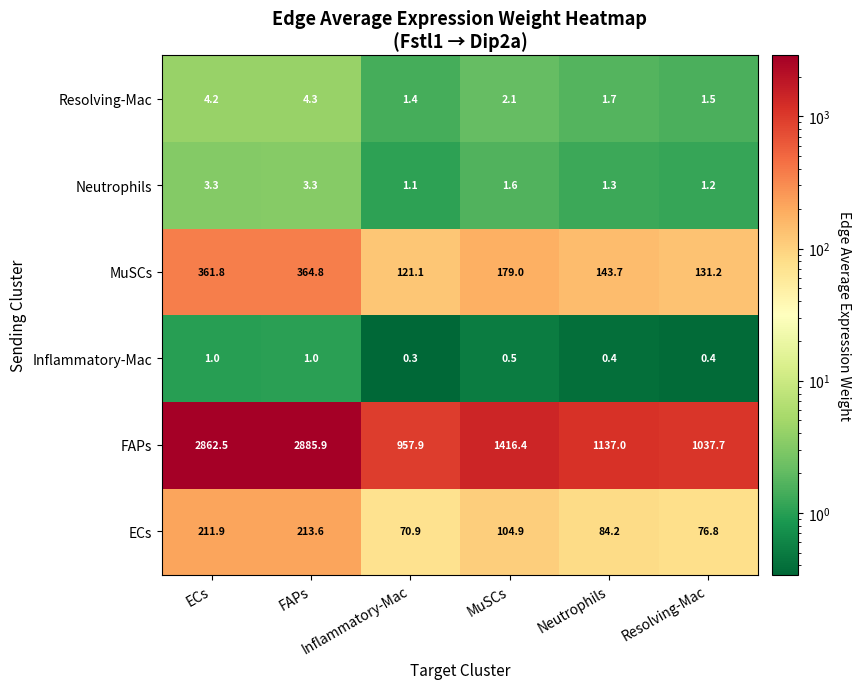

Which series has the widest spread of values?

FAPs